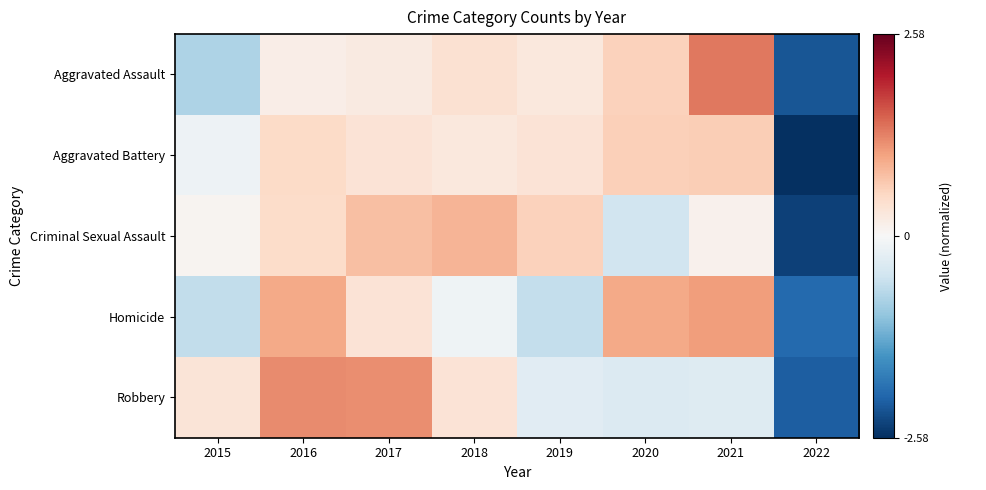

What is the sum of the Robbery values at 2017 and 2016?

2.4